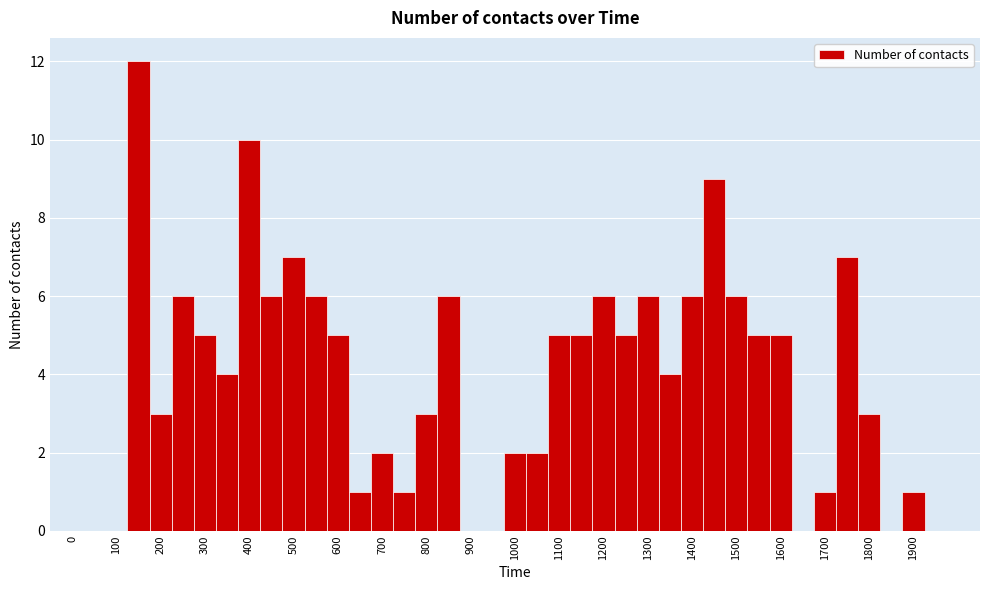

How tall is the bar that spans 325 to 375 on the x-axis? Neither the bar edges nor the heights are printed on the chart, so give them approximately, as read against the axes.

4